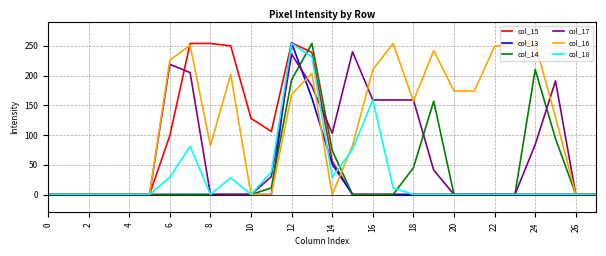

Which series has the largest total across all categories?

col_16